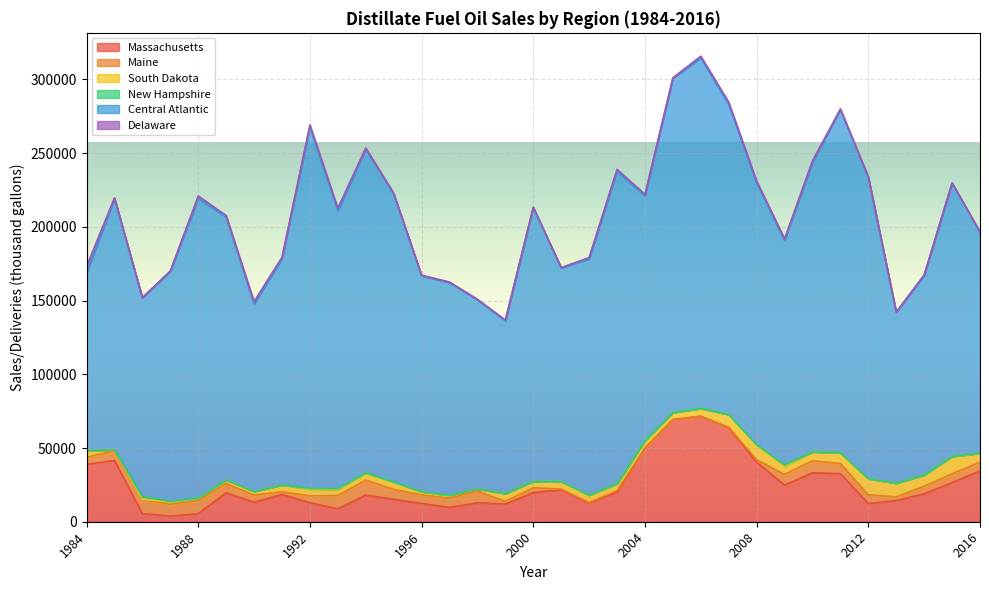

True or false: Central Atlantic and Maine intersect in this chart.

False